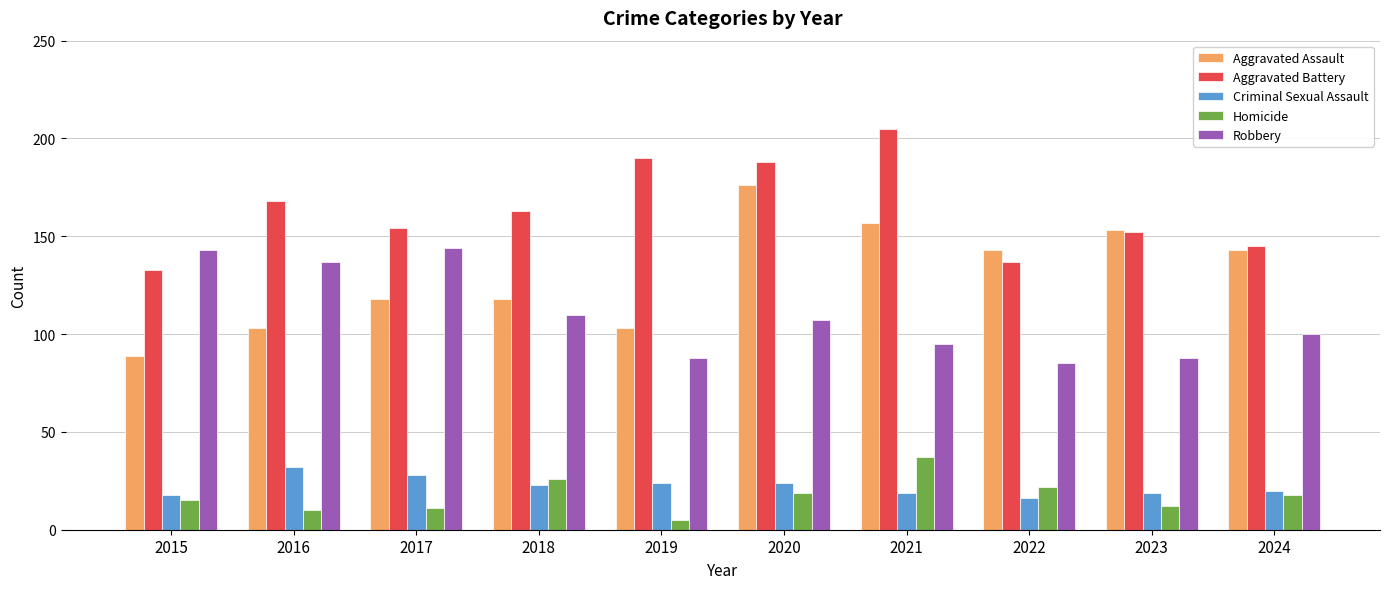

Are the bars horizontal?

No